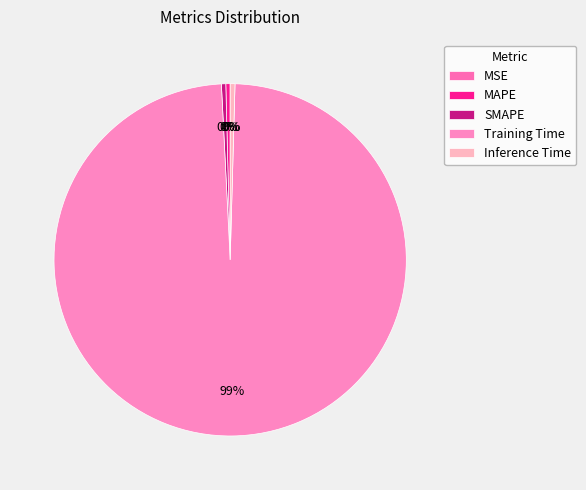

Which slice is the largest?

Training Time